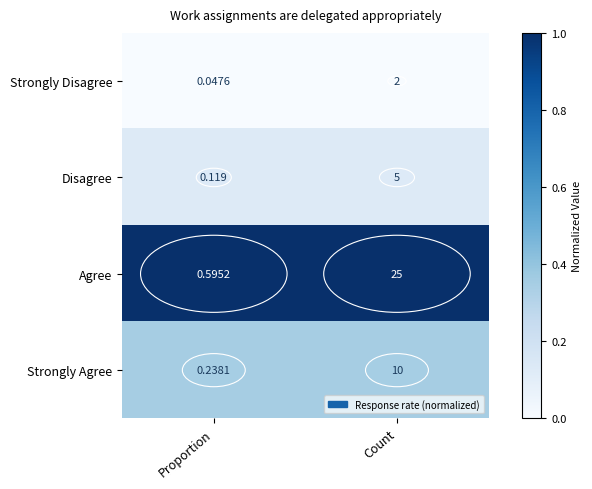

Where is Strongly Agree nearest to the value 5?

Proportion